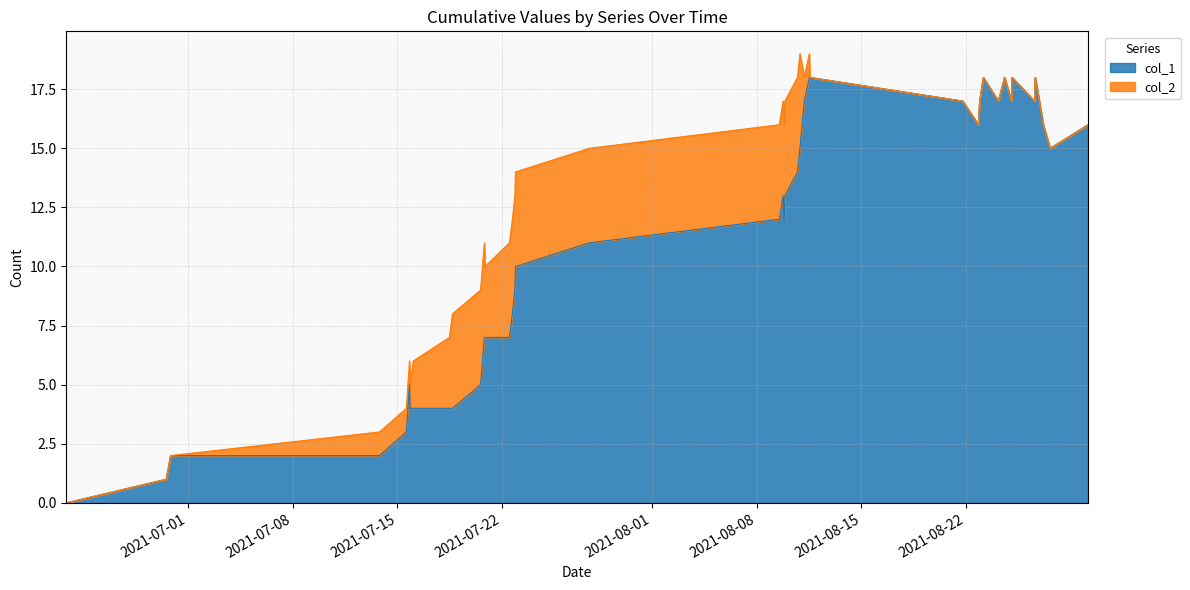

What is the difference between the second highest and minimum values?

18